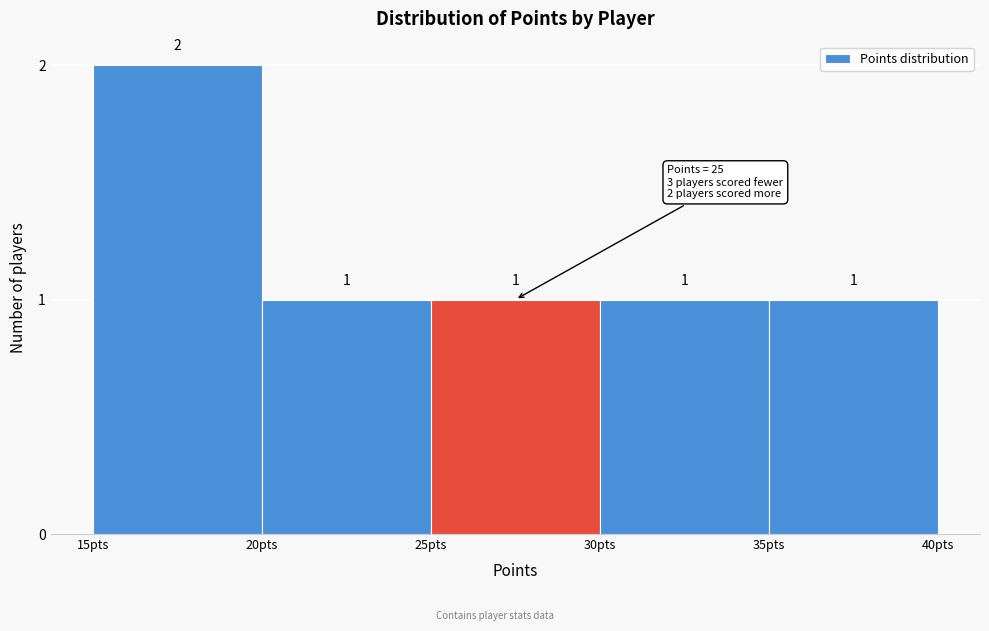

Over which range of the x-axis is the bar tallest?

15 to 20